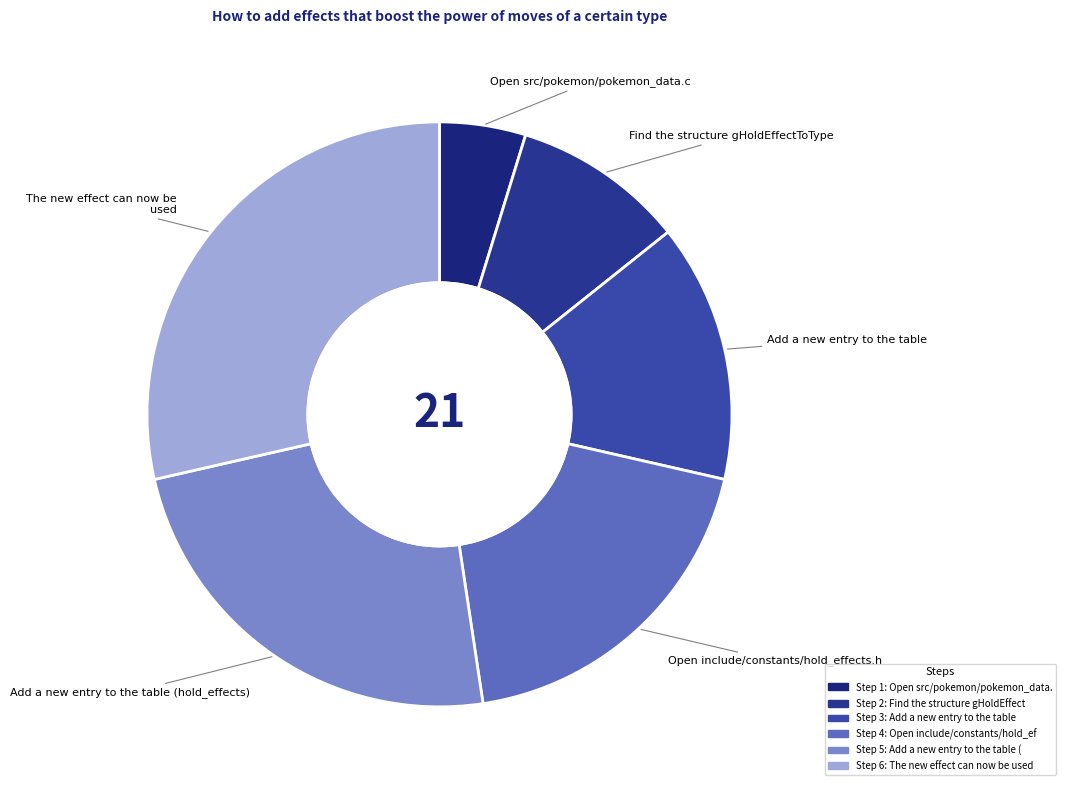

Count the number of slices in the pie.

6